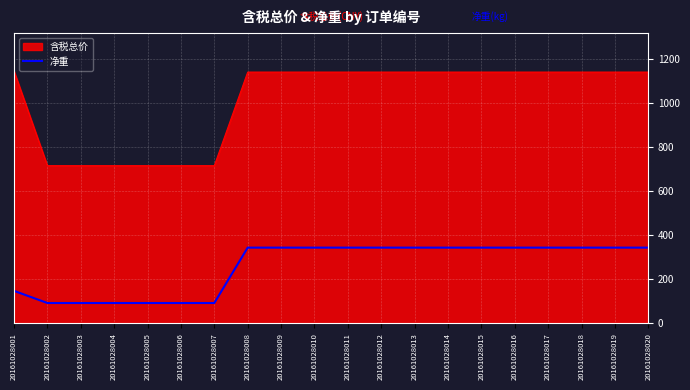

What is the difference between the maximum and minimum values in the 含税总价 series?

429.7